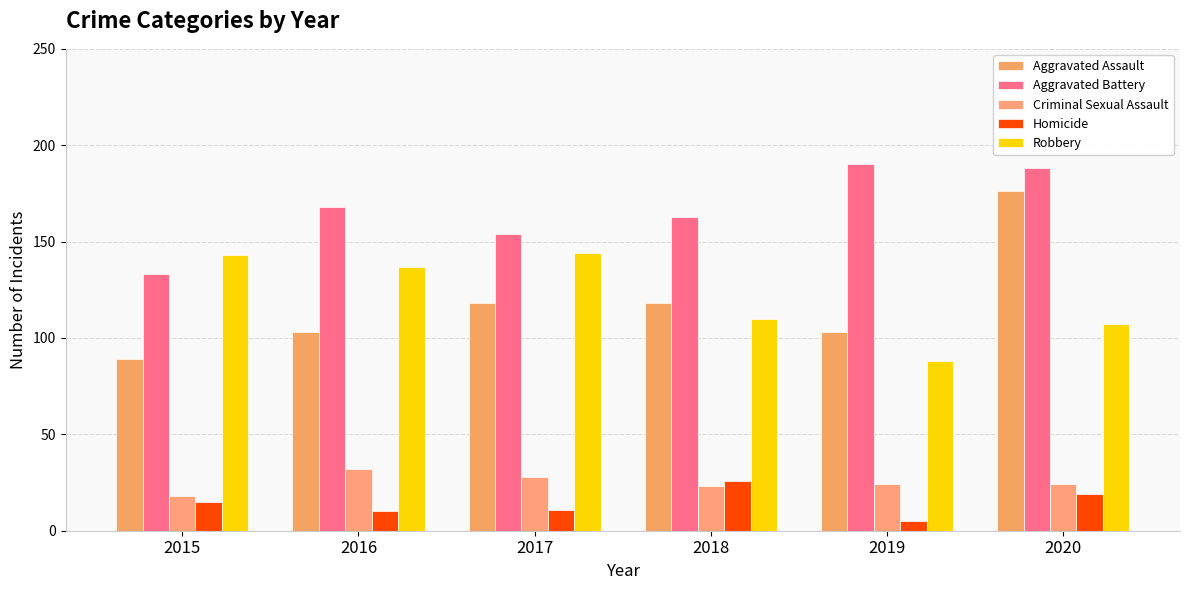

What is the lowest value of the Criminal Sexual Assault series?

18